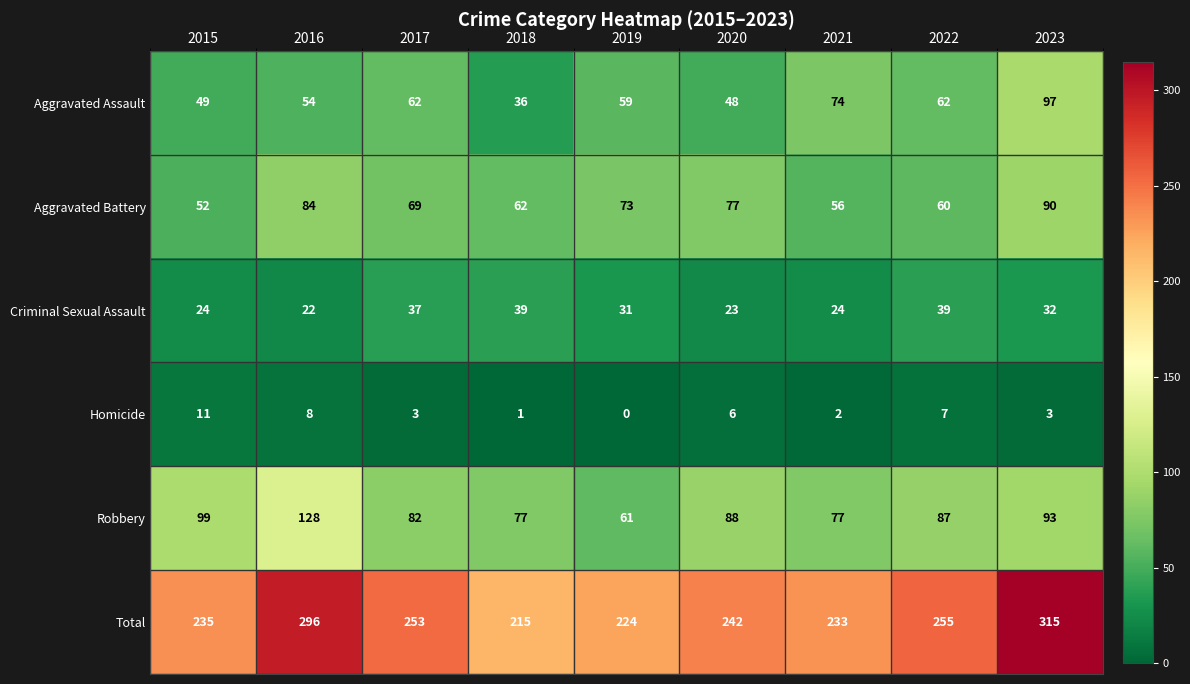

The value of Aggravated Assault at 2018 is 36. True or false?

True